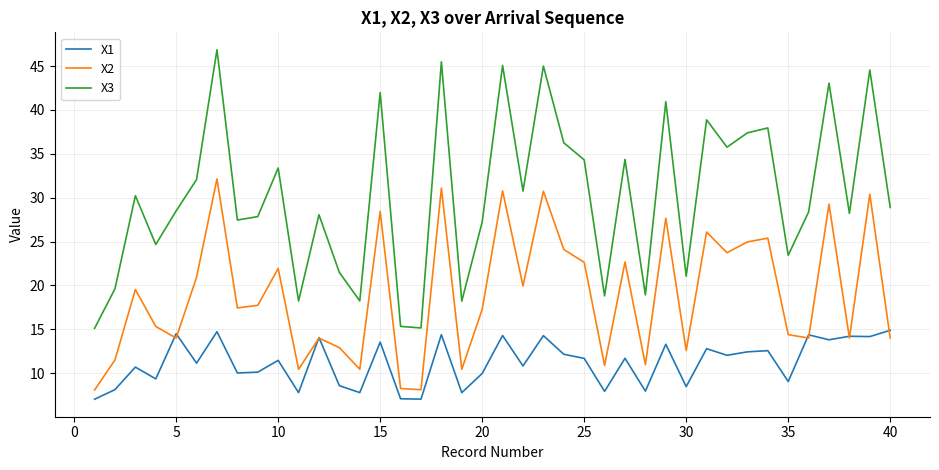

What is the smallest value displayed?

7.0